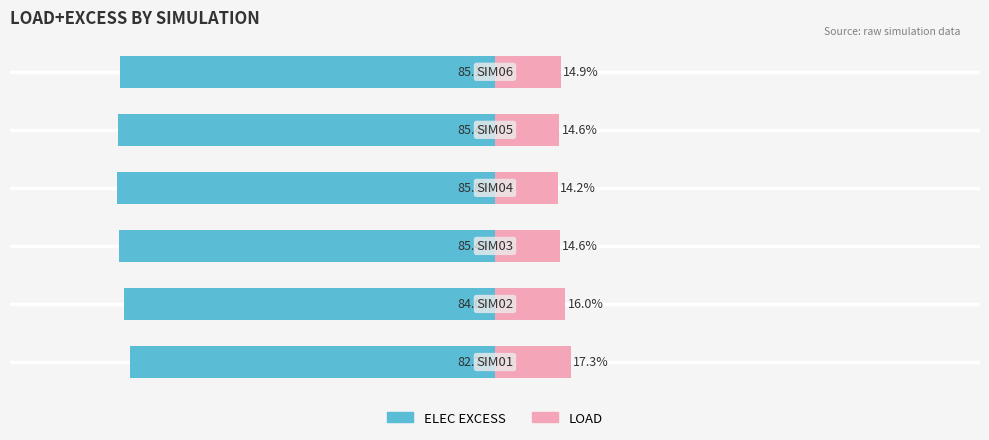

Which series has the largest range (max minus min)?

ELEC EXCESS